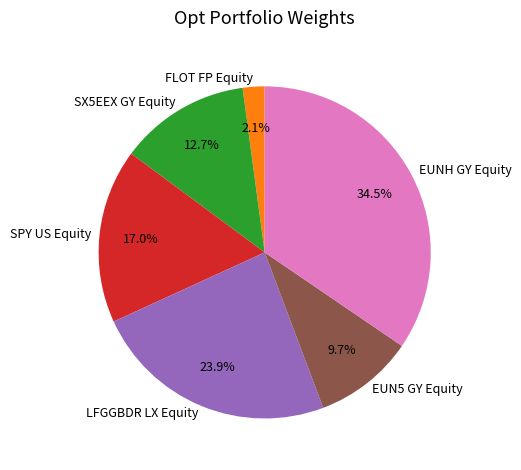

To the nearest percent, what percentage of the pie is FLOT FP Equity?

2%